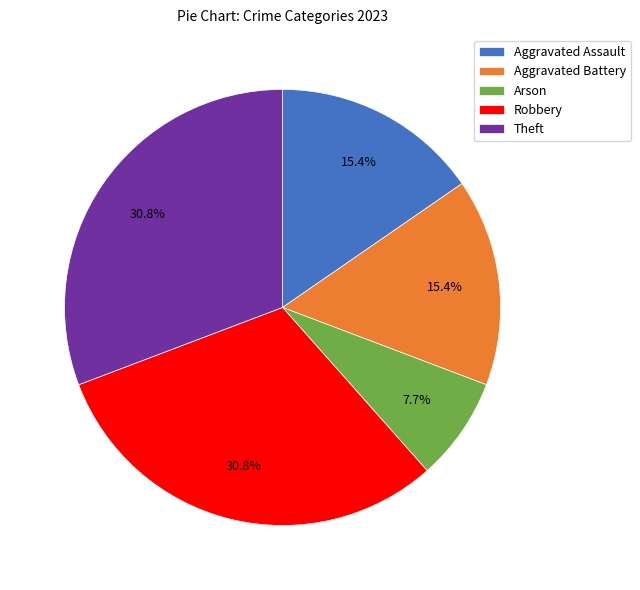

True or false: Robbery accounts for 22% of the total.

False